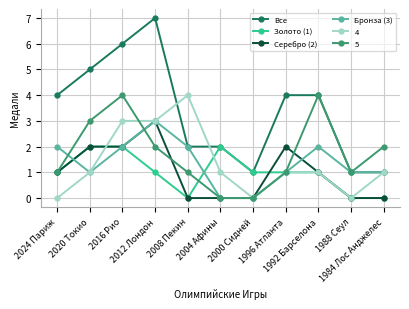

Is the value of Бронза (3) at 2008 Пекин greater than the value of Золото (1) at 1996 Атланта?

Yes